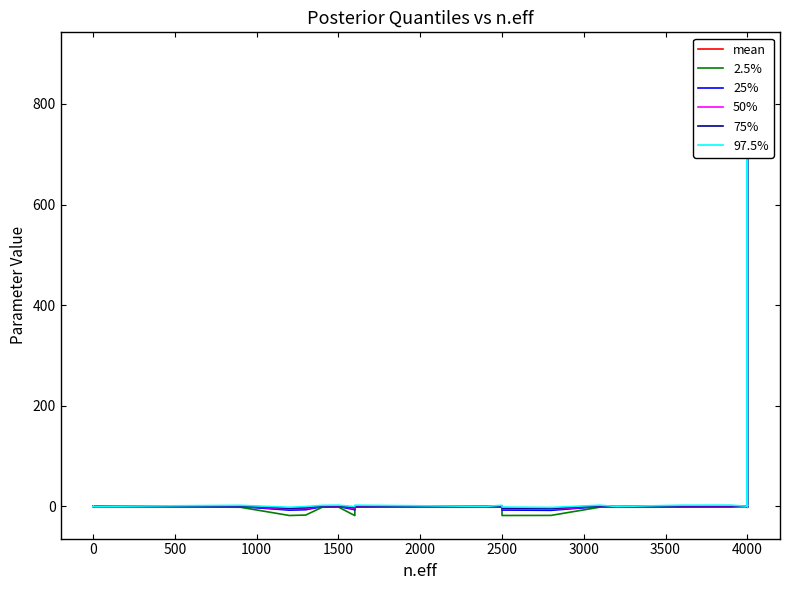

Does the chart have visible grid lines?

No